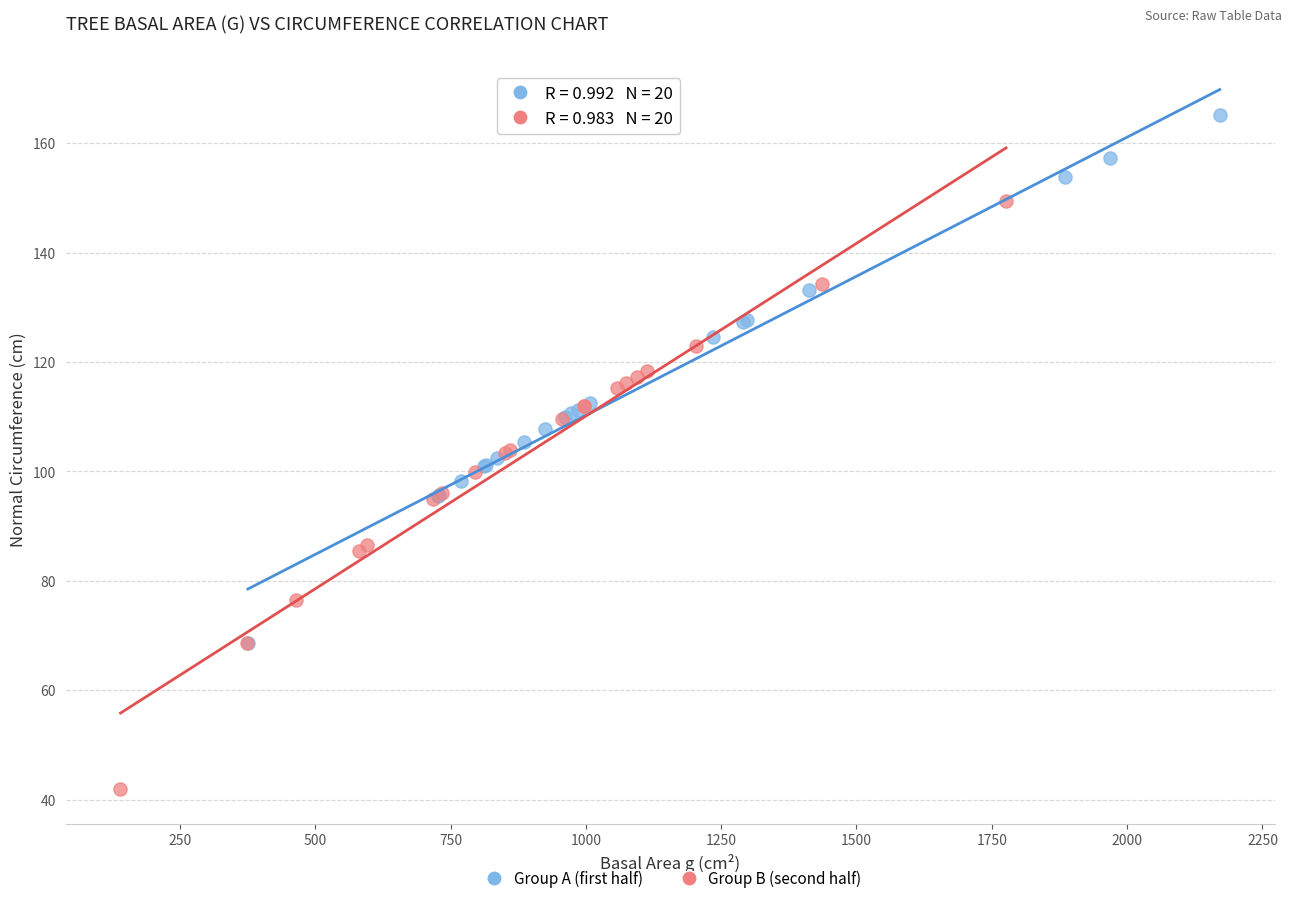

Which series contains the highest Y value?

Group A (first half)